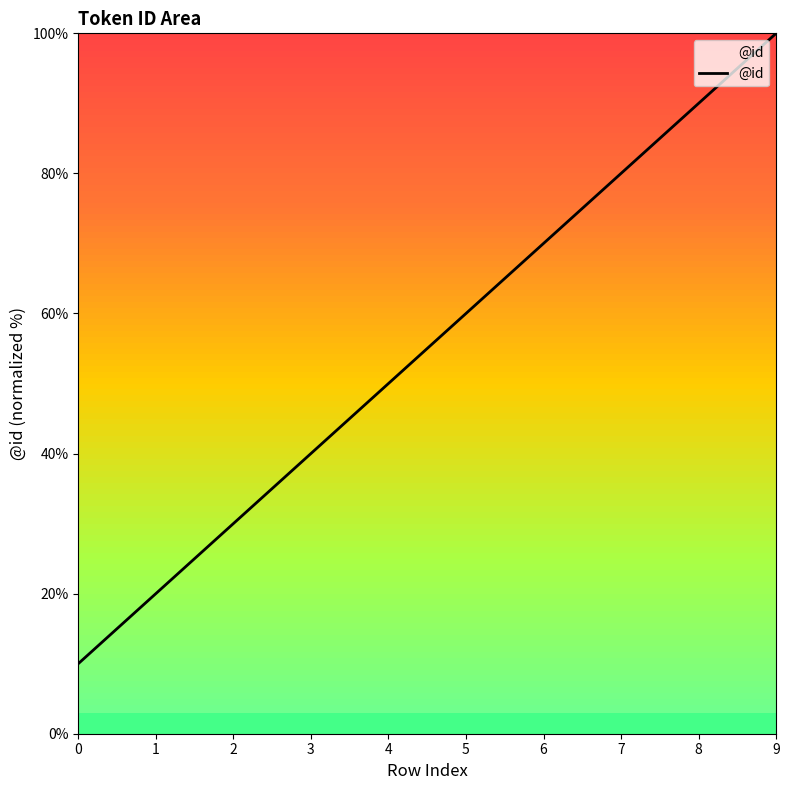

How many values are between 30 and 80?

6